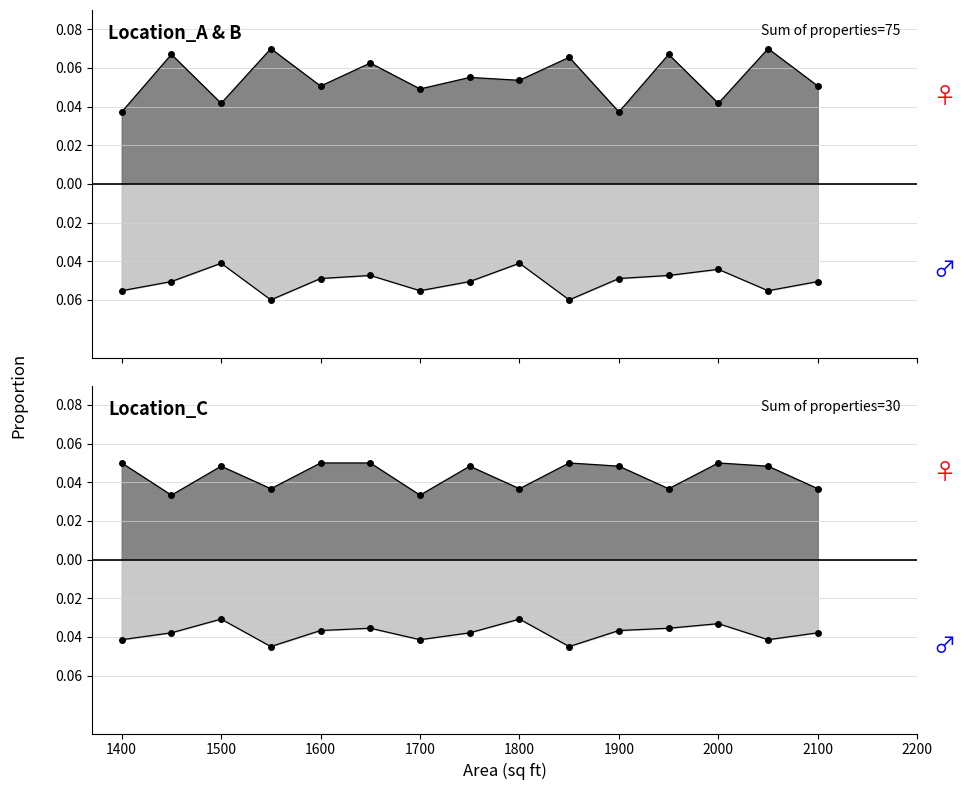

What is the smallest value displayed?

-0.1